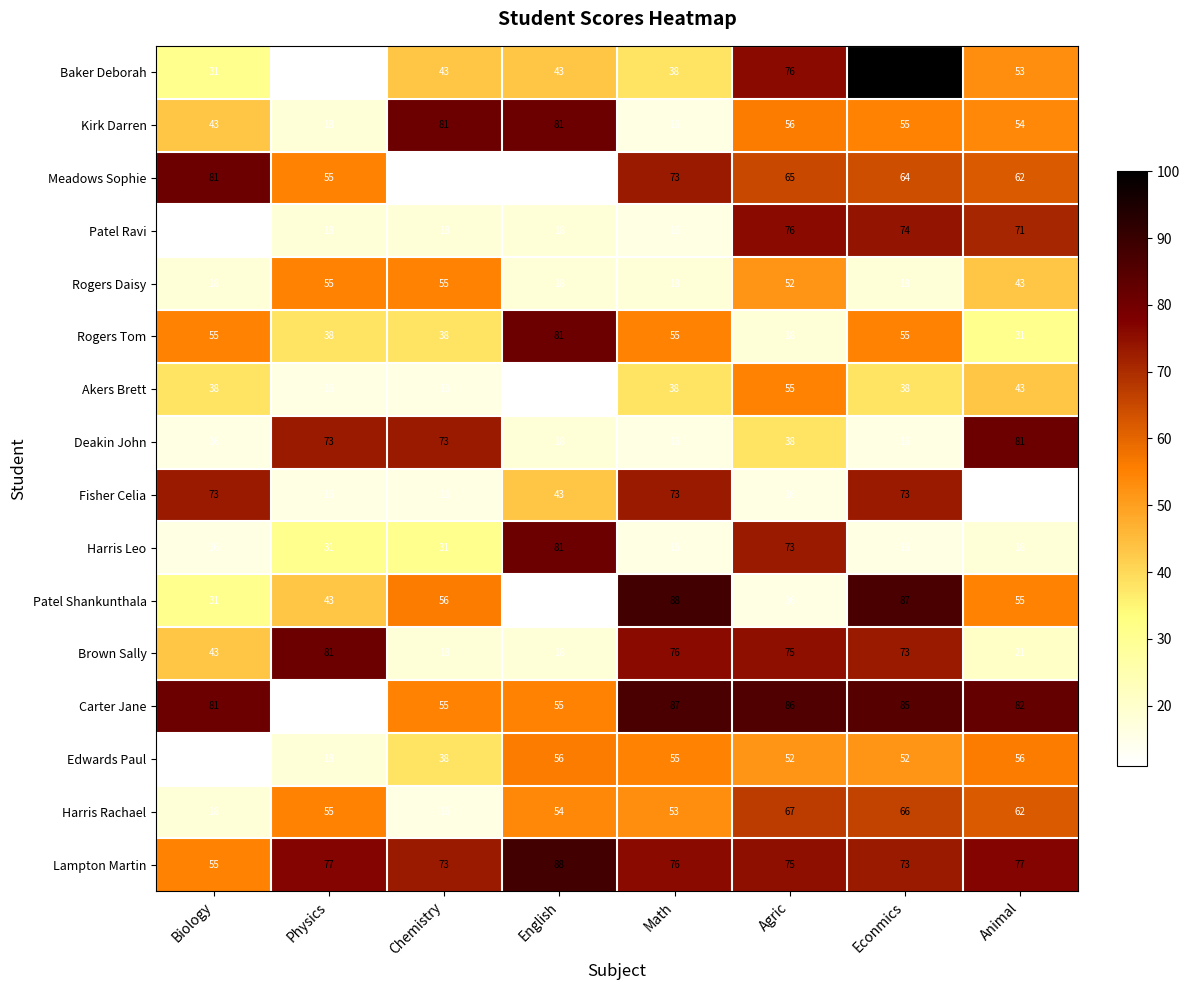

Which series has the widest spread of values?

Baker Deborah